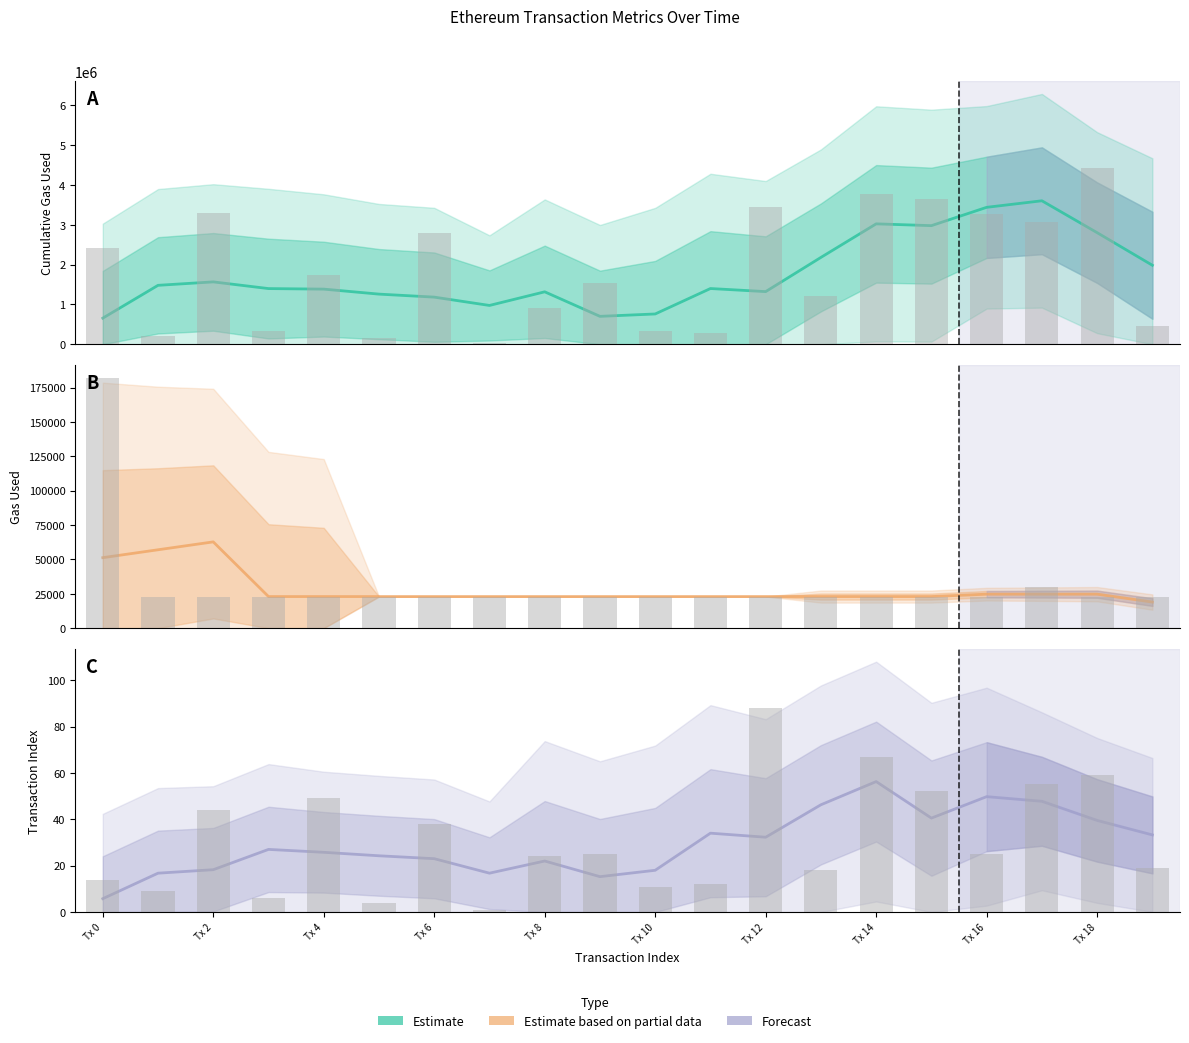

Between Tx 10 and Tx 0, which is larger?

Tx 10